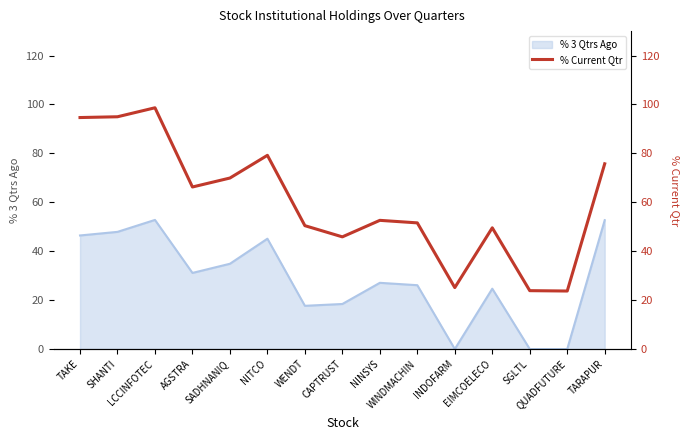

List the labels in order of value, largest first.

LCCINFOTEC, SHANTI, TAKE, NITCO, TARAPUR, SADHNANIQ, AGSTRA, NINSYS, WINDMACHIN, WENDT, EIMCOELECO, CAPTRUST, INDOFARM, SGLTL, QUADFUTURE